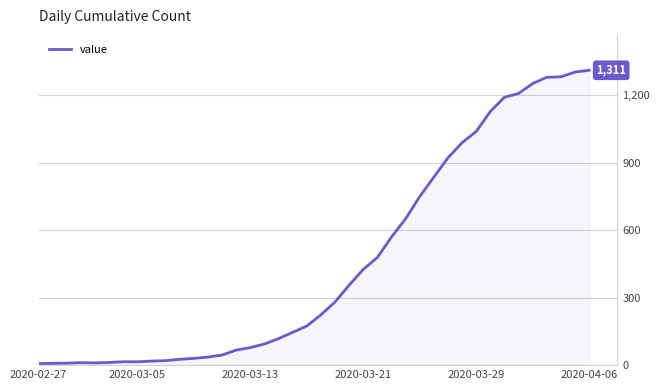

What is the difference between the maximum and minimum values?

1304